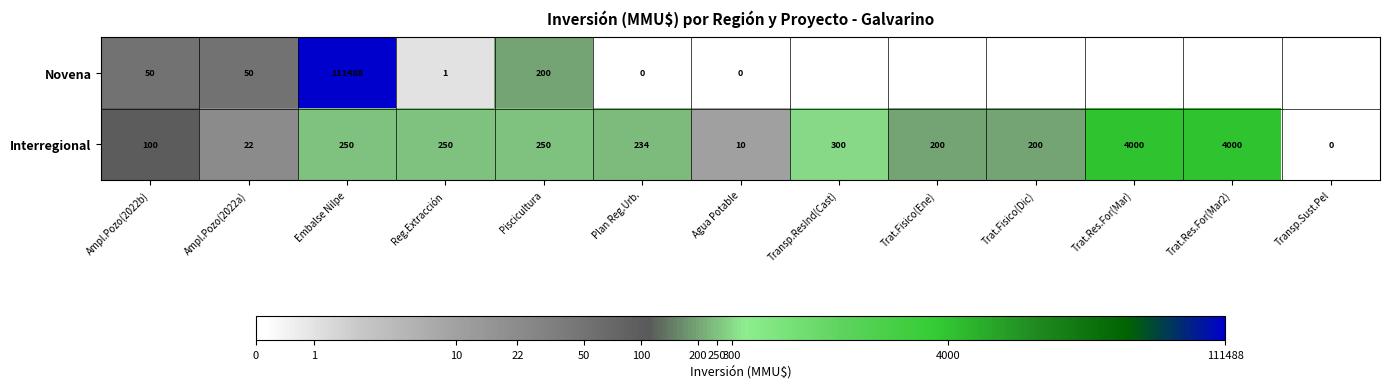

Rank the series at Plan Reg.Urb. from highest to lowest value.

Interregional, Novena